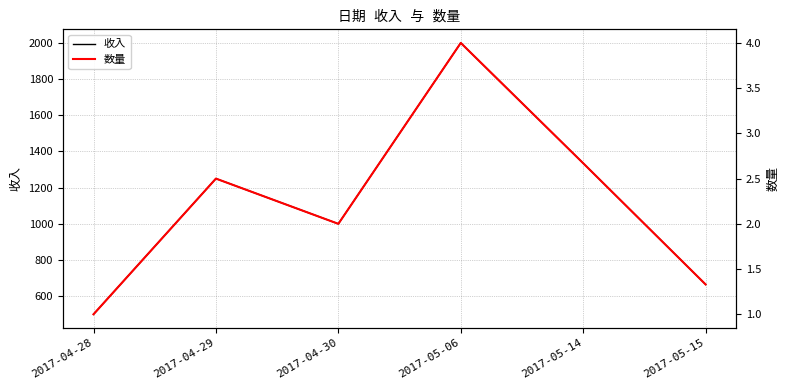

What is the difference between the second highest and second lowest values in the 数量 series?

1.3